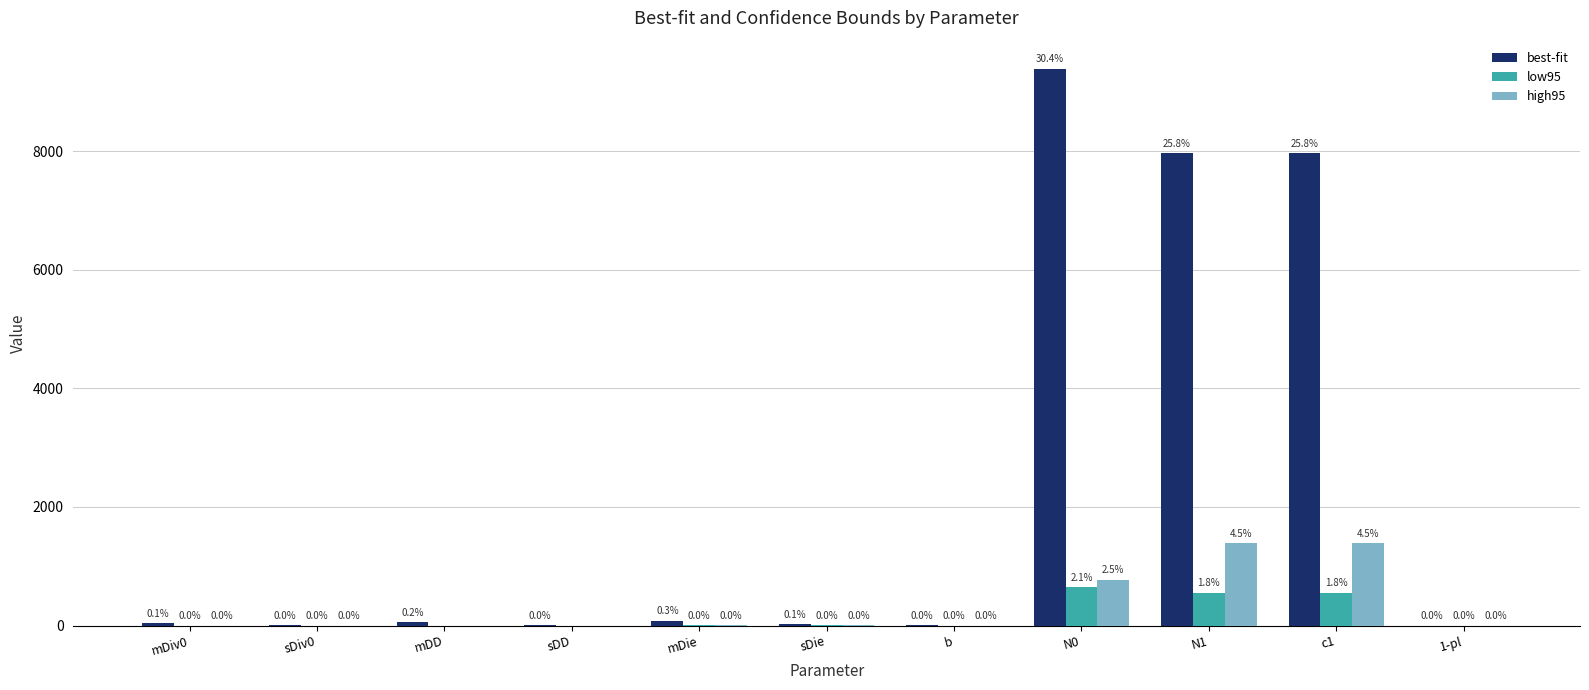

The high95 series shows 1394.3 at c1. True or false?

True